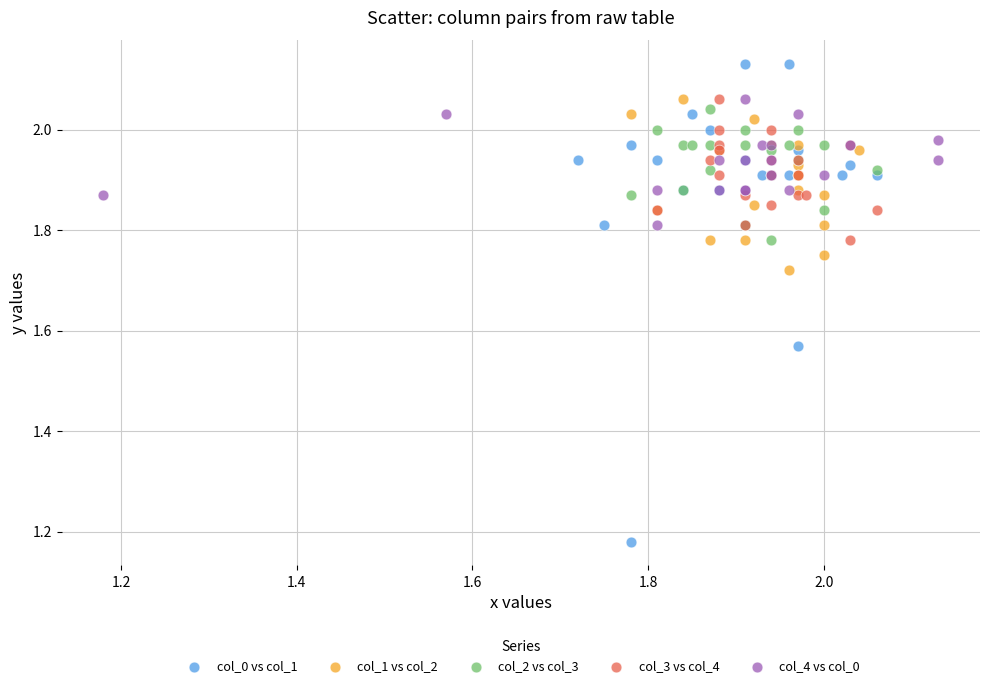

Which series contains the highest Y value?

col_0 vs col_1